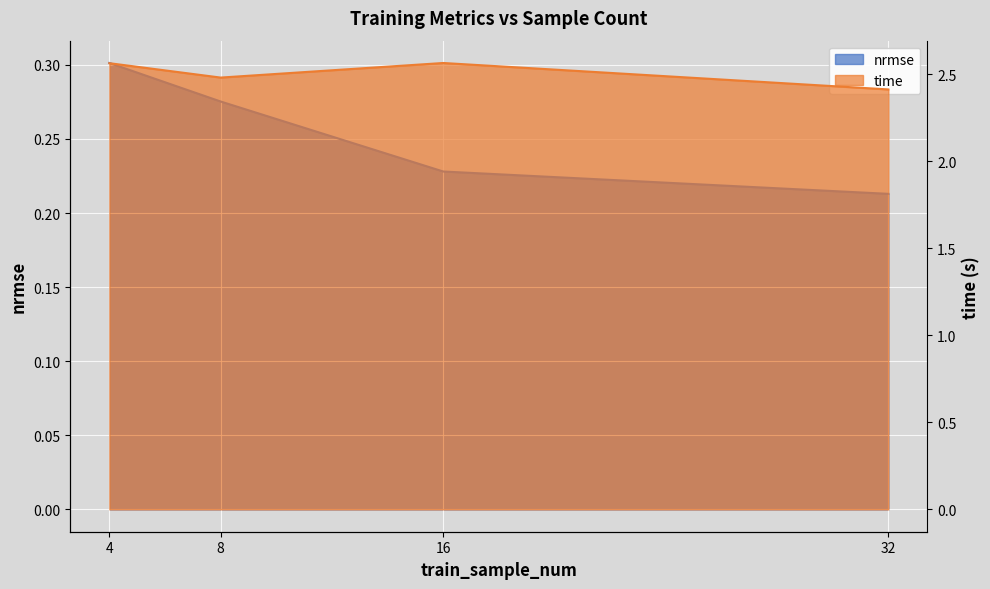

Which series has the largest total across all categories?

time